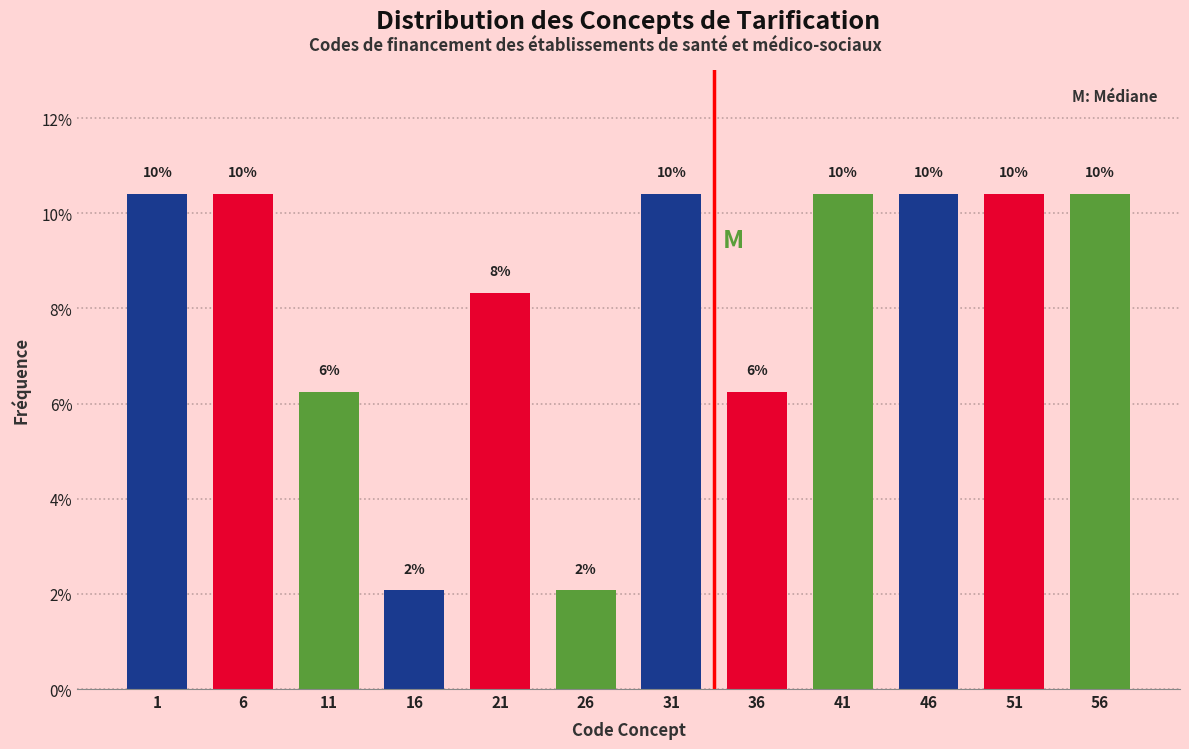

How many bars are there in total?

12